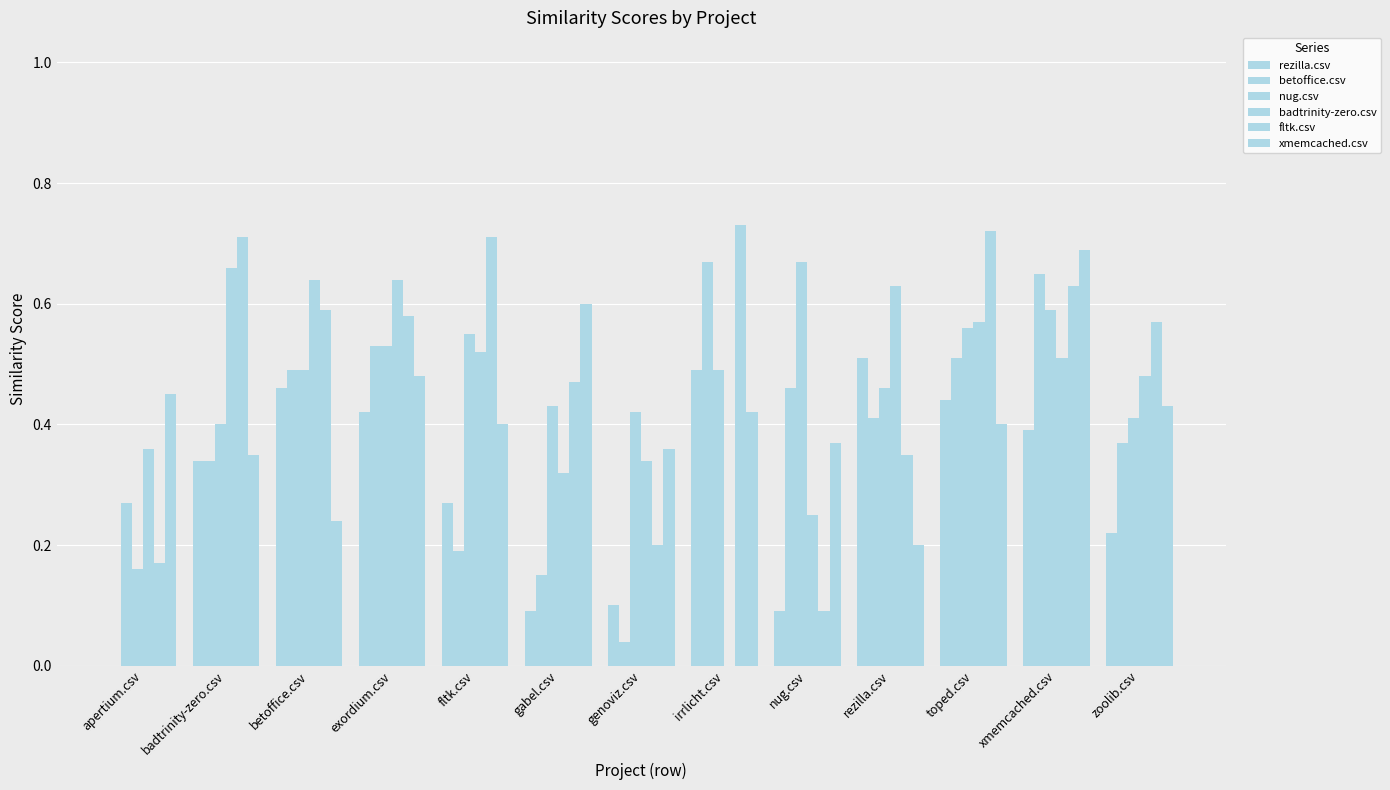

The rezilla.csv series shows 0.6 at xmemcached.csv. True or false?

False